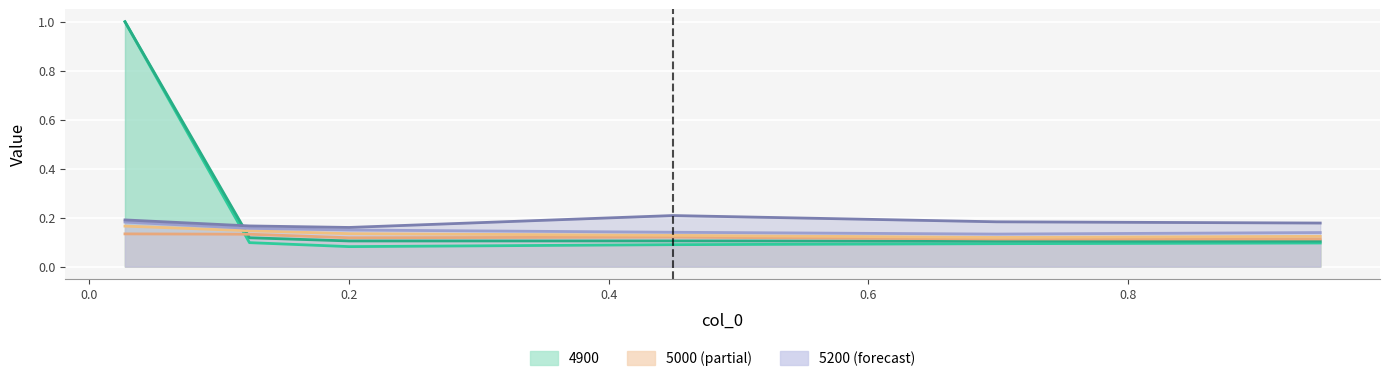

What is the label of the 4th point from the left?

0.4493150684931507